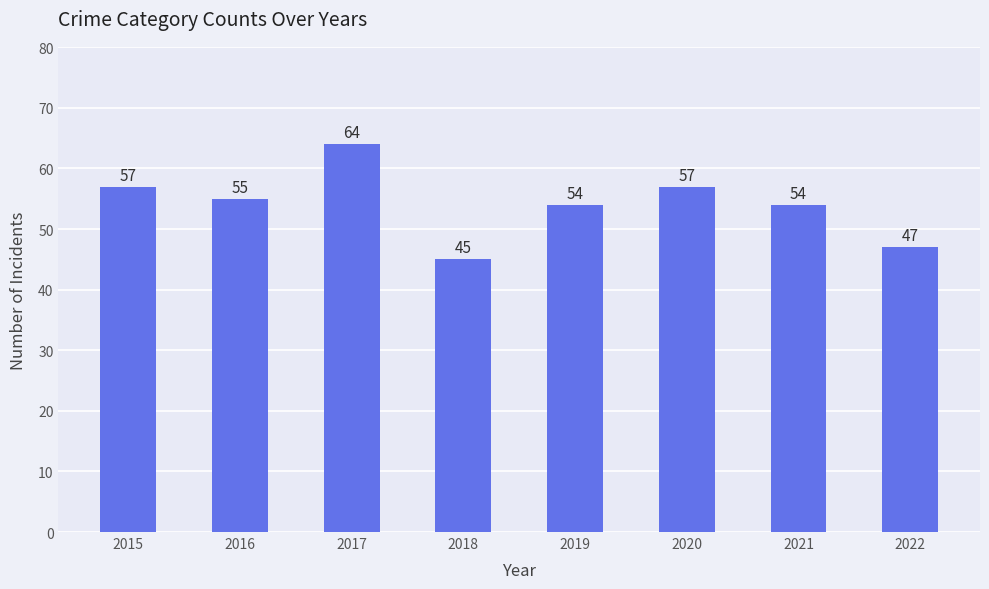

What is the sum of all values?

433